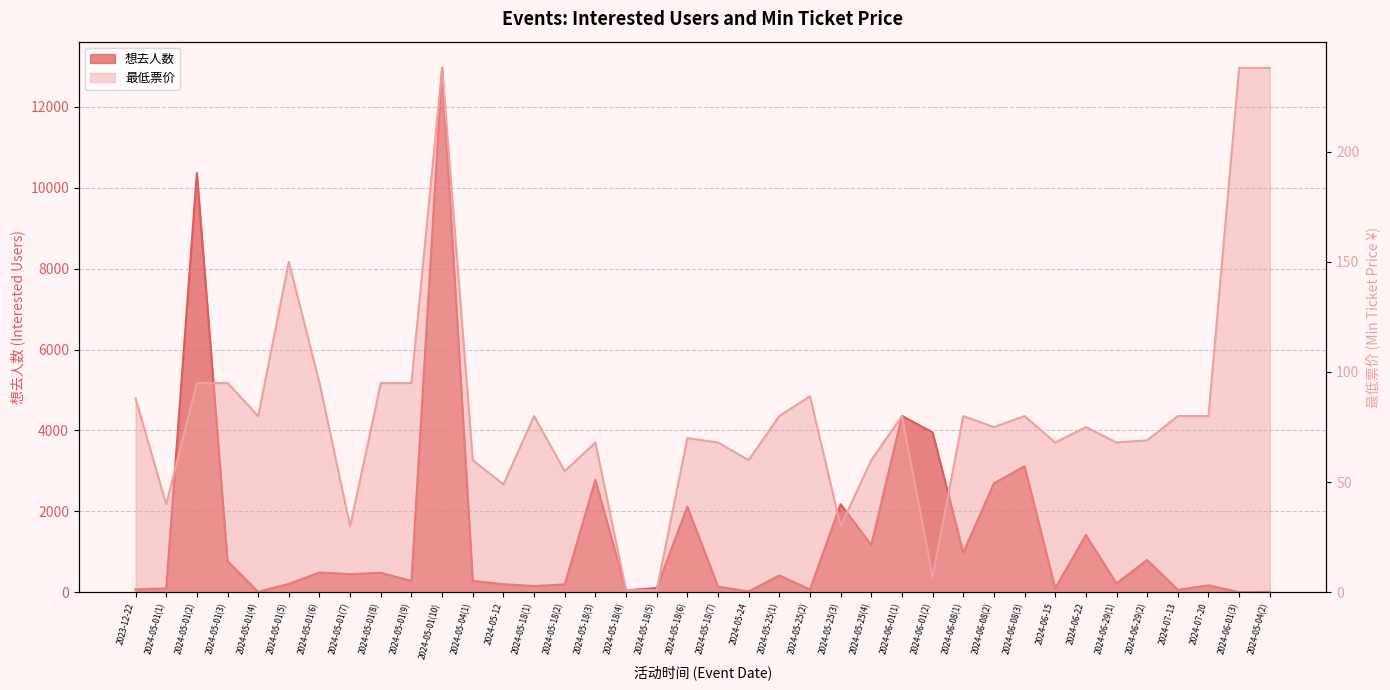

Reading left to right, transcribe all the data shown in this chart.

想去人数: 74	99	10364	770	13	210	491	450	483	282	12960	284	202	155	197	2781	51	106	2120	142	22	418	71	2180	1169	4363	3954	983	2693	3119	101	1419	222	801	63	174	6	12
最低票价: 88	40	95	95	80	150	95	30	95	95	238	60	49	80	55	68	1	1	70	68	60	80	89	30	60	80	7	80	75	80	68	75	68	69	80	80	238	238